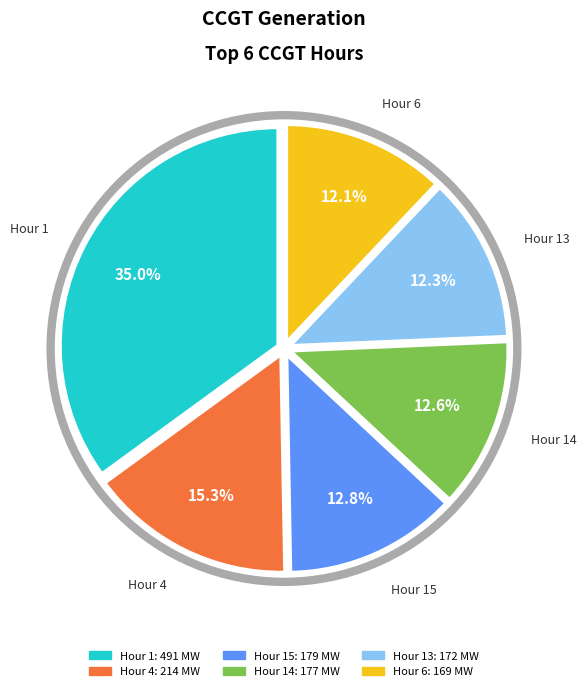

Combined, do Hour 1 and Hour 14 account for over 50%?

No